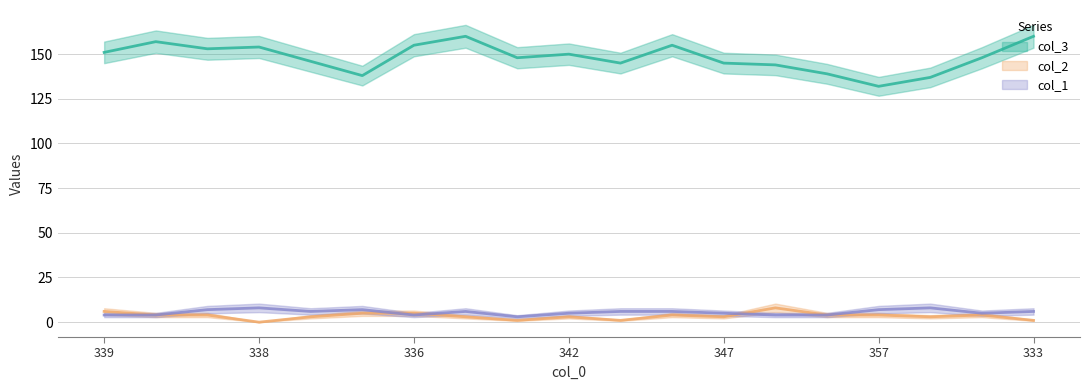

How many data points in col_2 are less than 4?

9